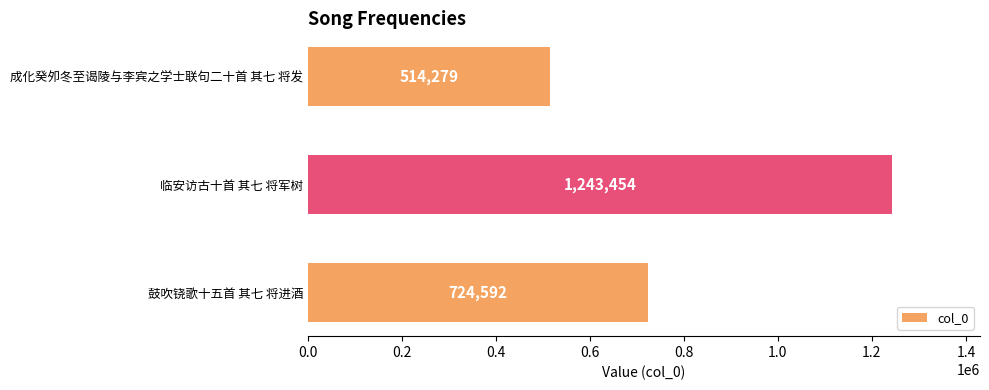

Reading bottom to top, extract all data points from this chart.

鼓吹铙歌十五首 其七 将进酒=724592	临安访古十首 其七 将军树=1243454	成化癸夘冬至谒陵与李宾之学士联句二十首 其七 将发=514279